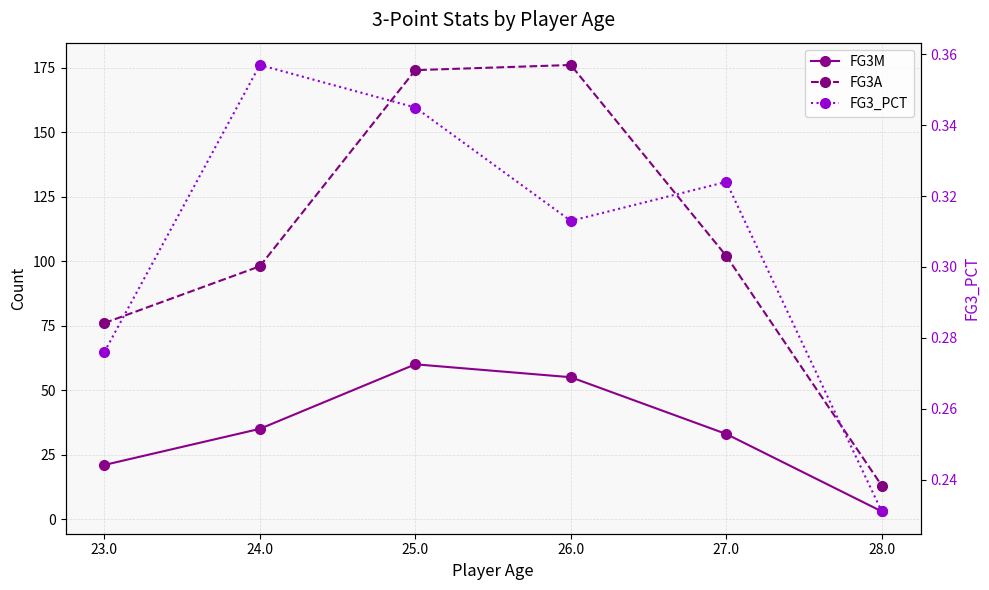

List the series in order of their peak value, highest first.

FG3A, FG3M, FG3_PCT